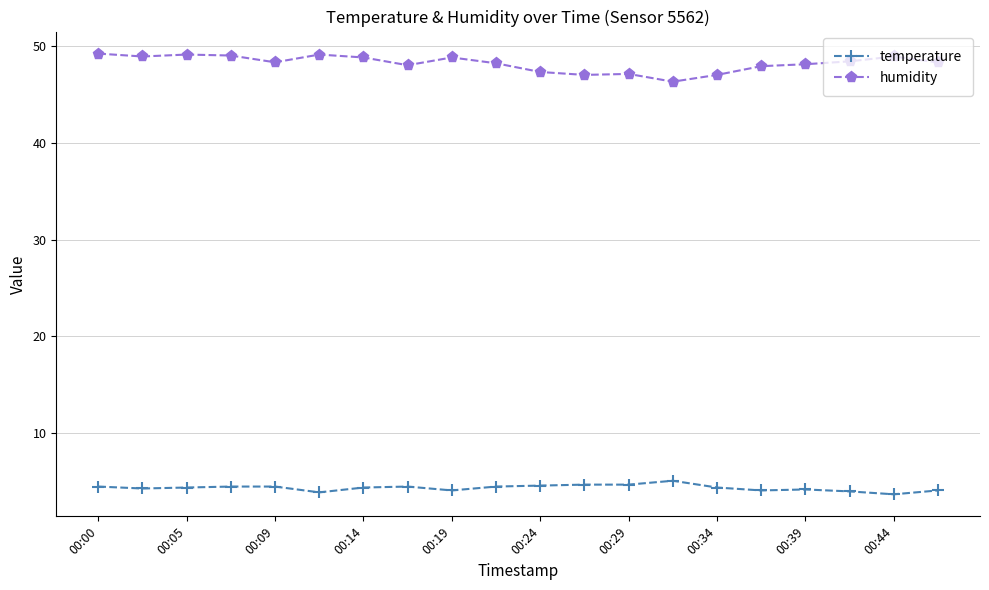

At how many categories does at least one series exceed 14?

20